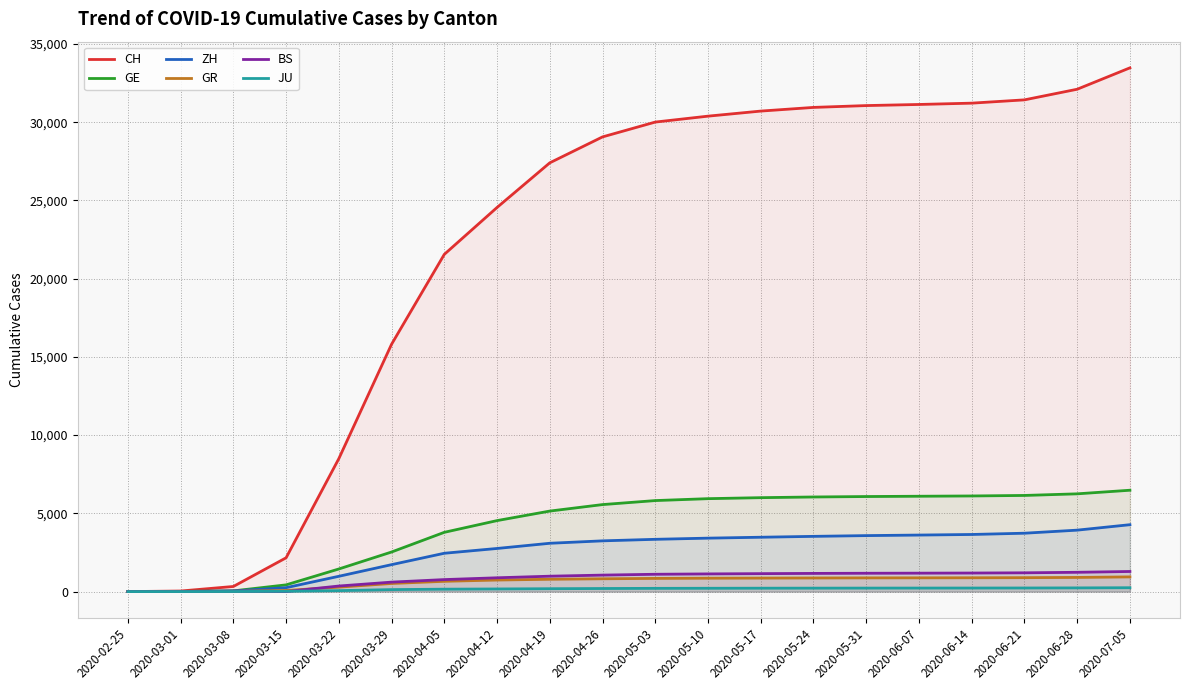

What is the difference between the maximum and minimum values in the JU series?

247